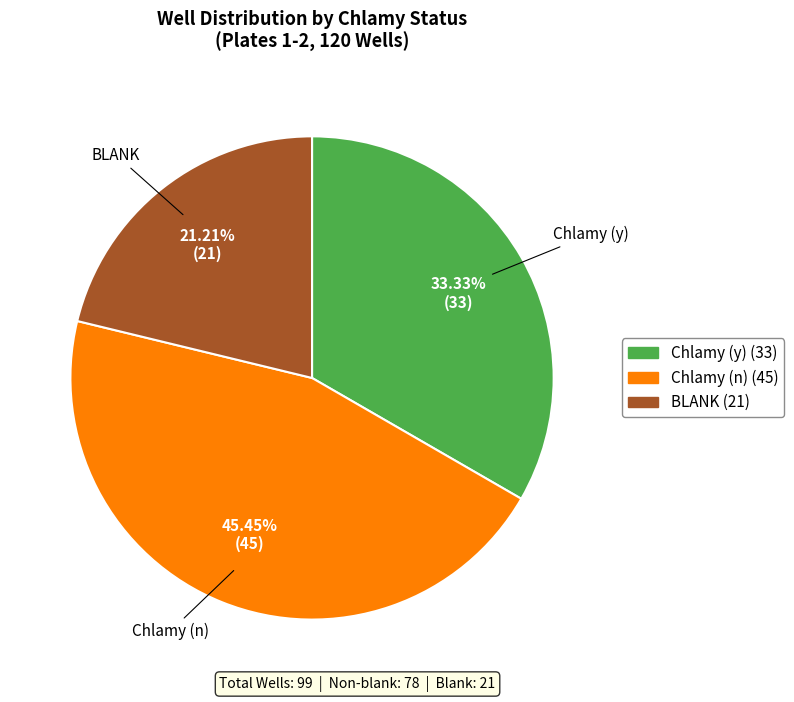

To the nearest percent, what is the difference between the largest and smallest slice percentages?

24%